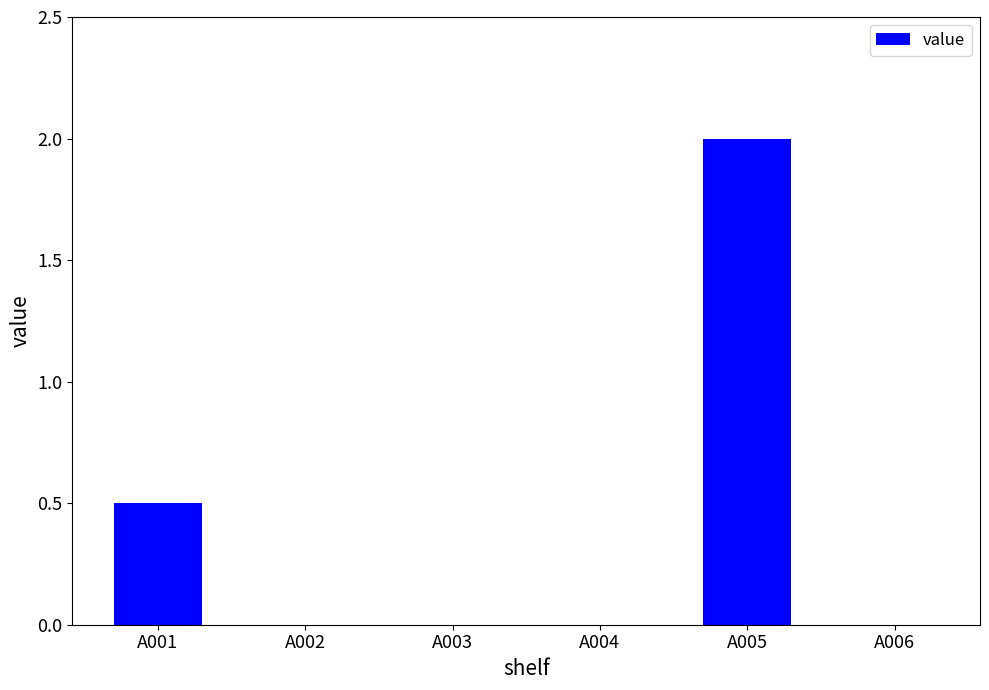

Is it true that the value at A003 is 0.0?

True